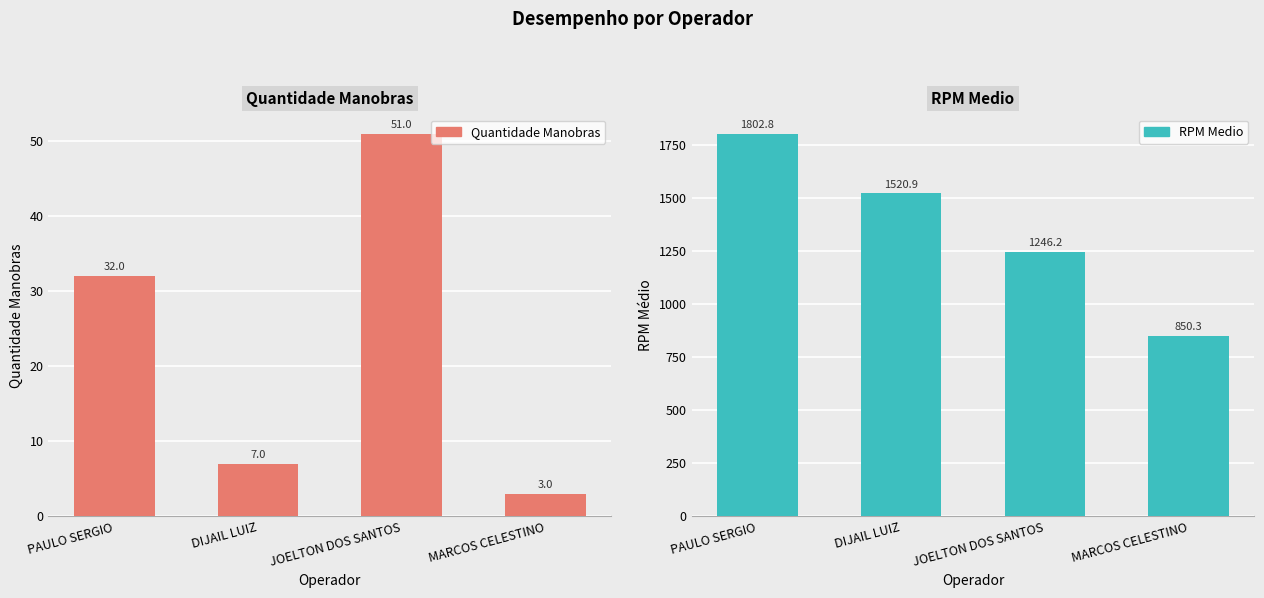

Reading right to left, what are all the values shown in this chart?

Quantidade Manobras: 3.0	51.0	7.0	32.0
RPM Medio: 850.3	1246.2	1520.9	1802.8